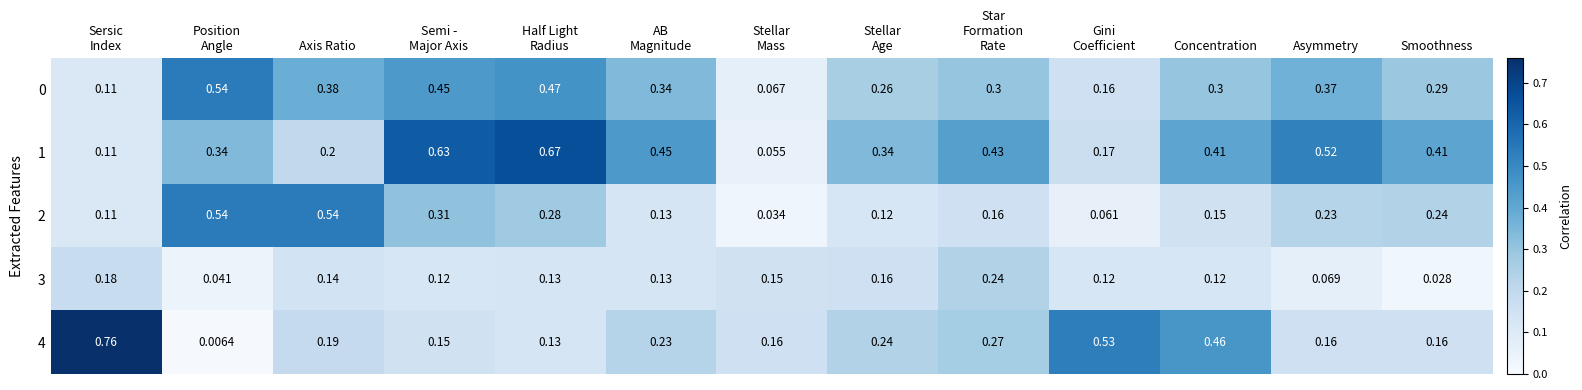

Where is 3 nearest to the value 0?

Smoothness